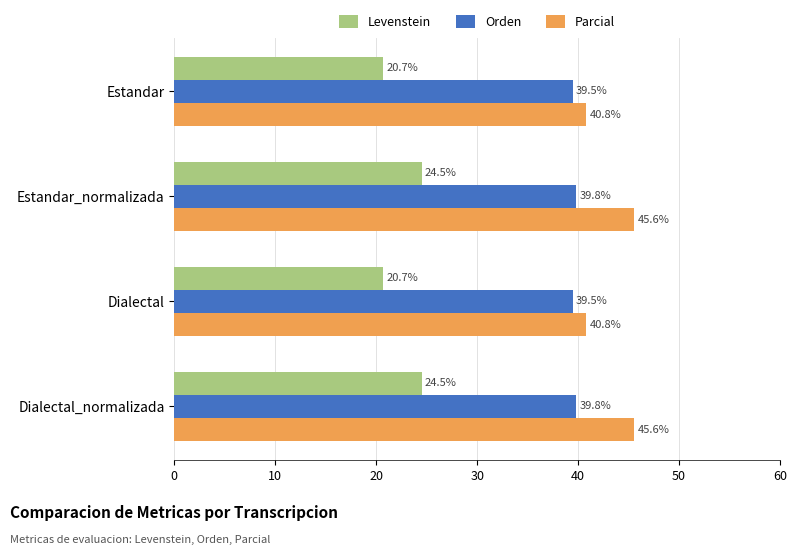

Which series has the widest spread of values?

Parcial